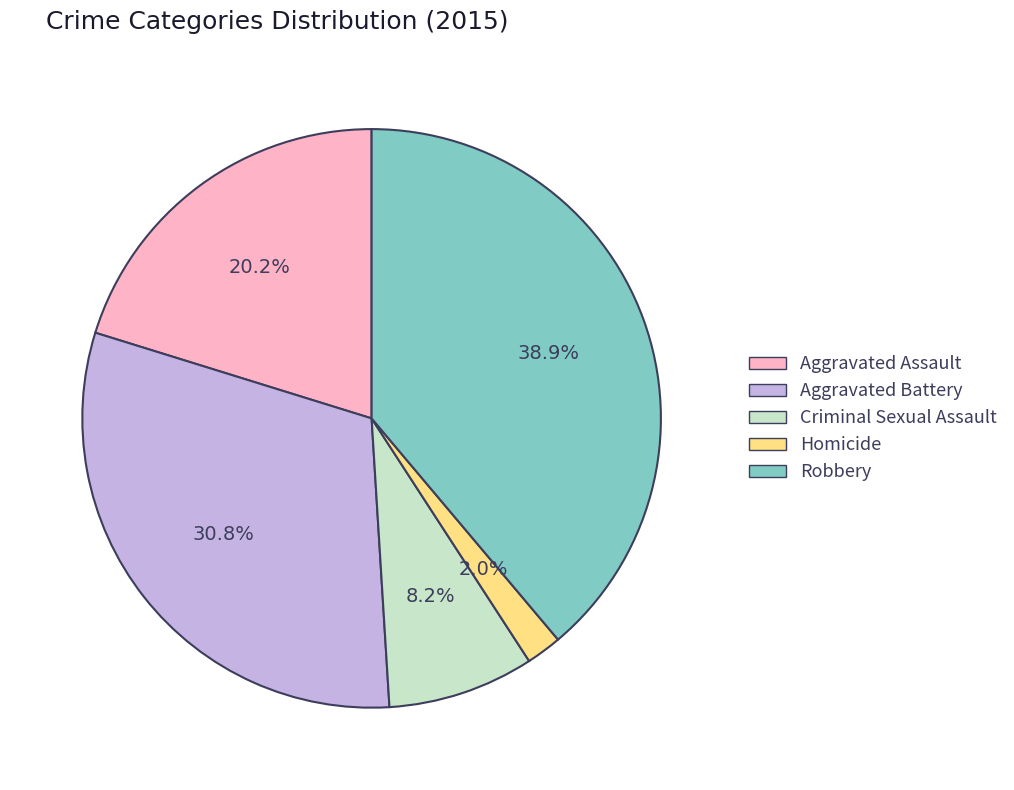

True or false: Homicide accounts for 2% of the total.

True